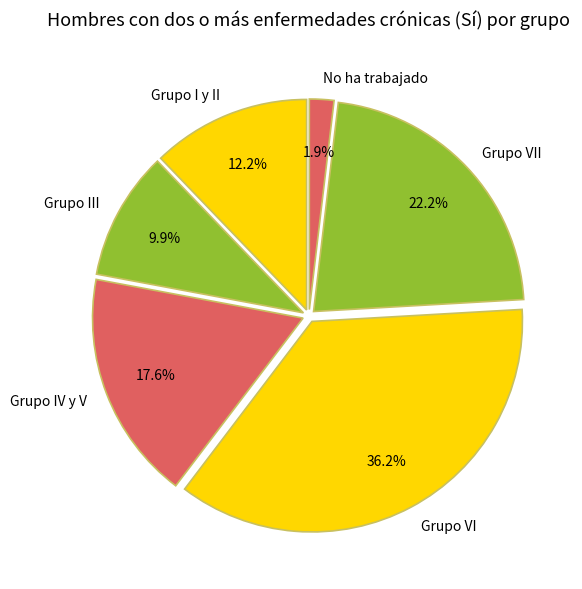

How many slices are in this pie chart?

6